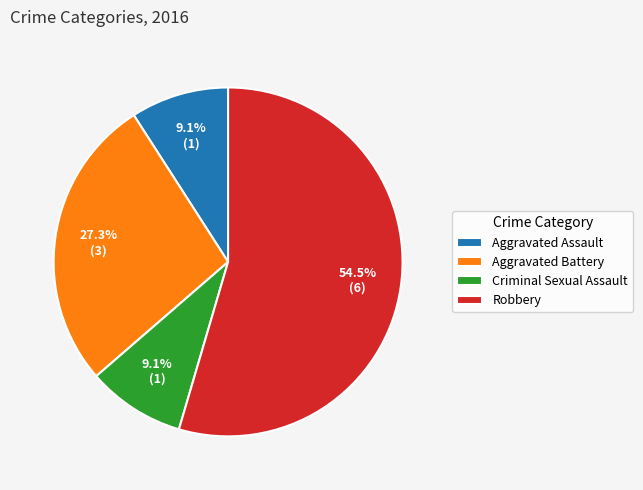

What percentage do Robbery and Aggravated Battery together represent?

81.8%